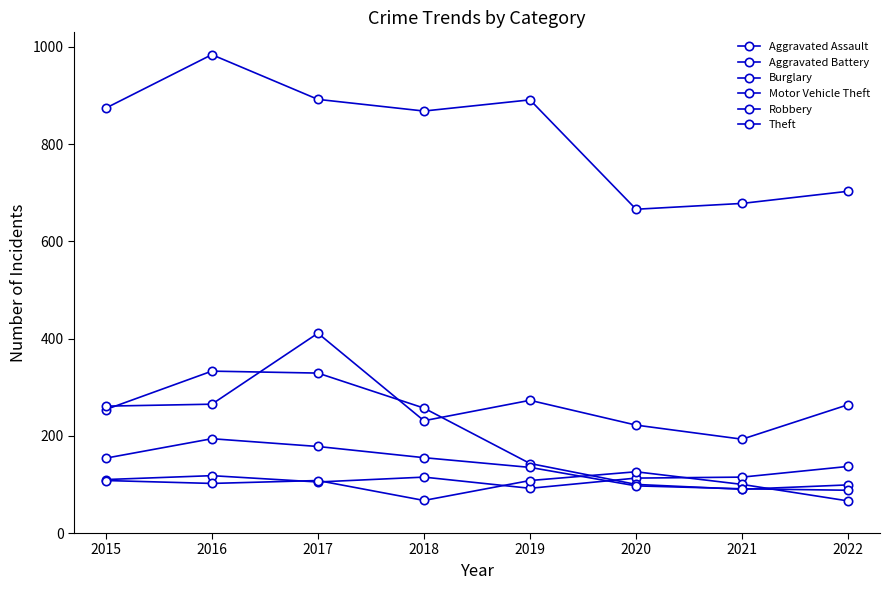

What is the spread (max minus min) of values at 2019?

799